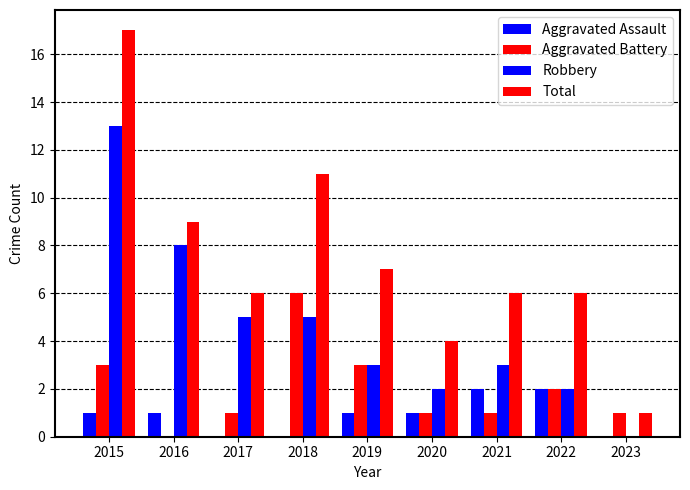

How many positive values does the Aggravated Battery series have?

8